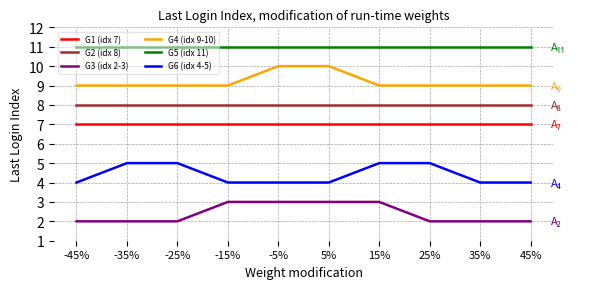

True or false: G2 (idx 8) and G4 (idx 9-10) intersect in this chart.

False